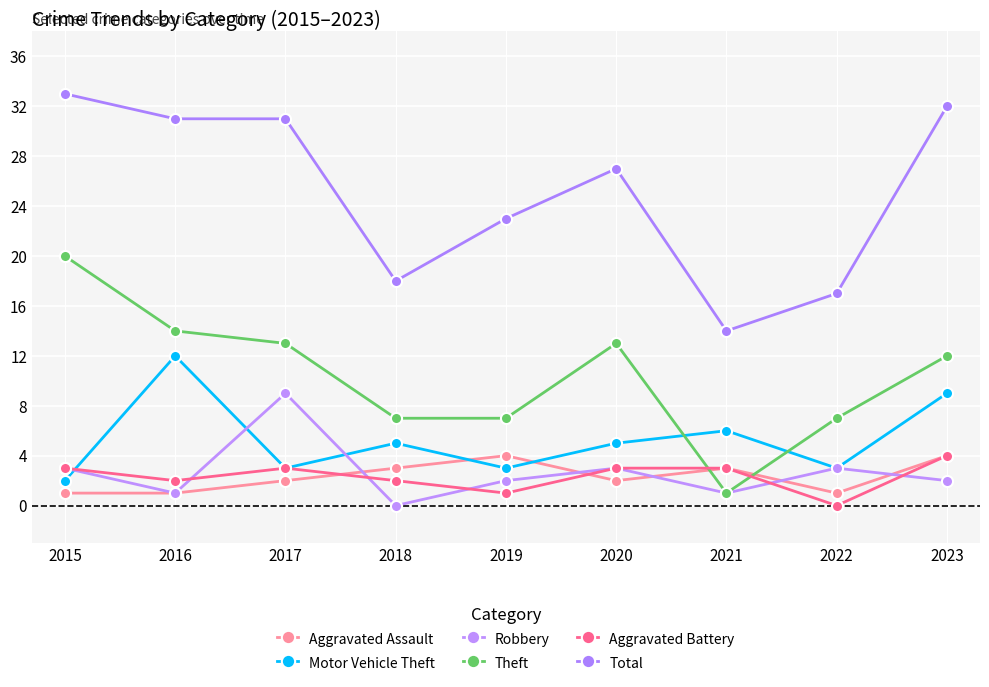

Which series has the largest range (max minus min)?

Theft